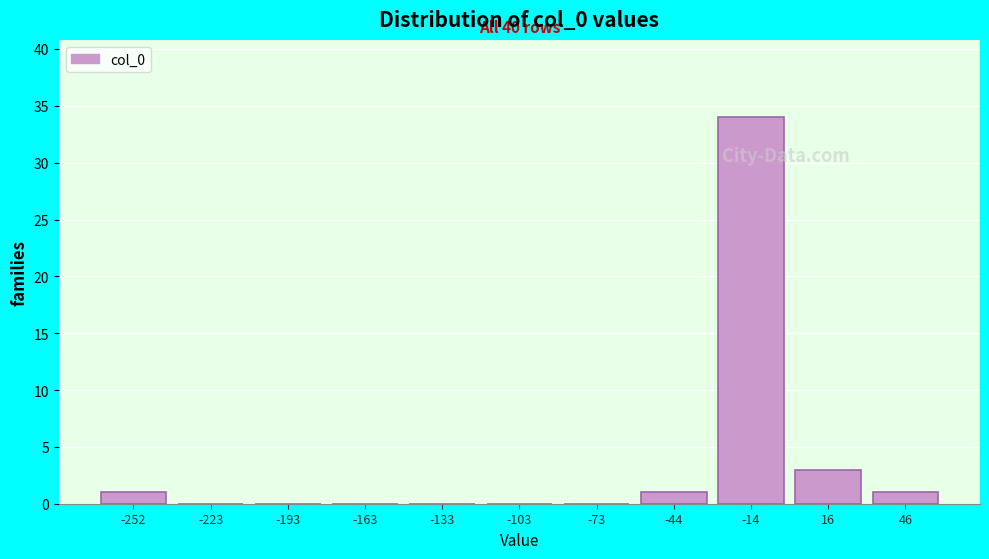

Reading right to left, what are all the values shown in this chart?

46=1	16=3	-14=34	-44=1	-73=0	-103=0	-133=0	-163=0	-193=0	-223=0	-252=1